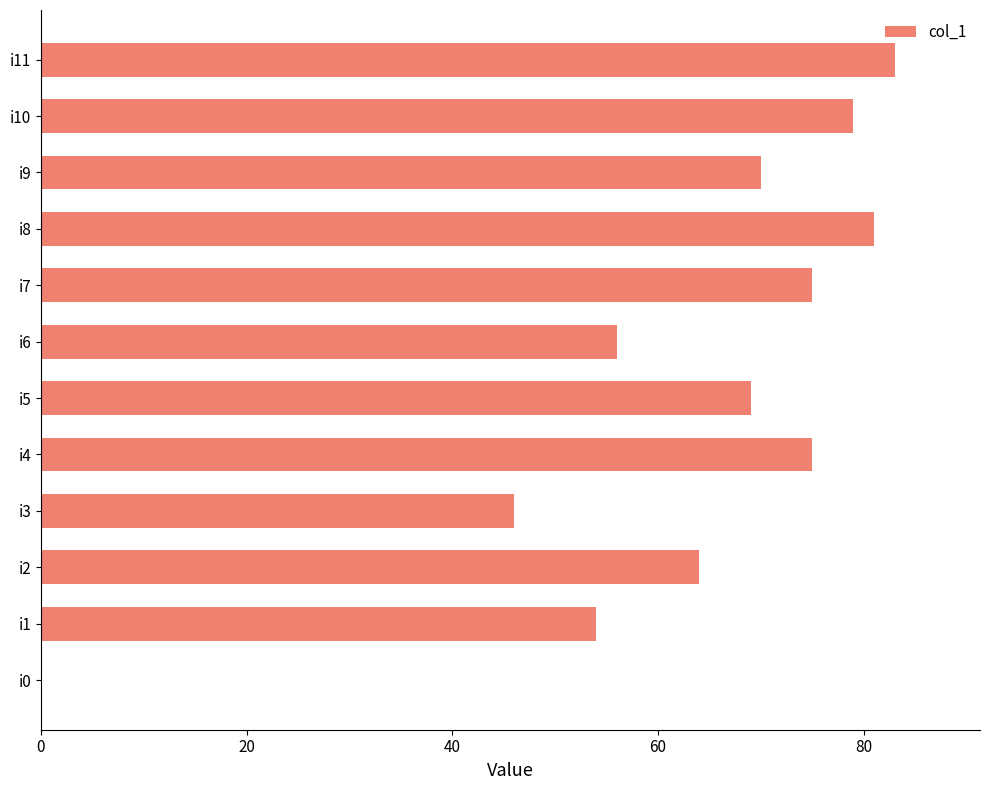

What is the maximum value shown in the chart?

83